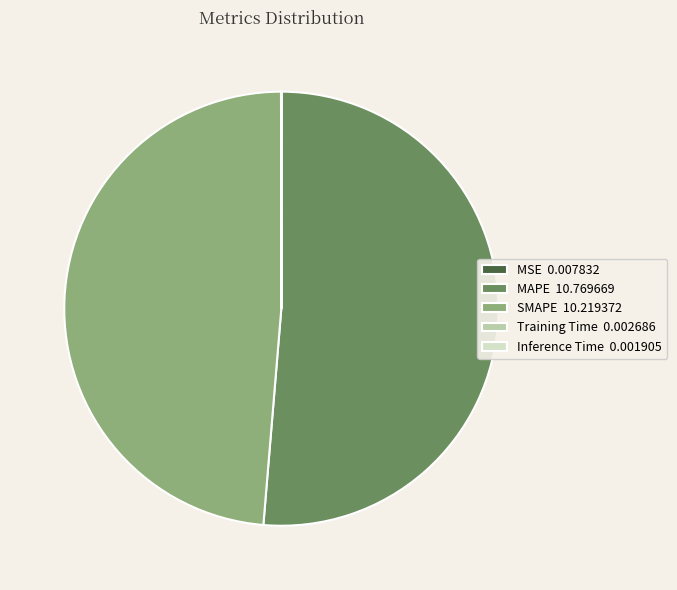

Is it true that MAPE 10.769669 is 58% of the pie?

False